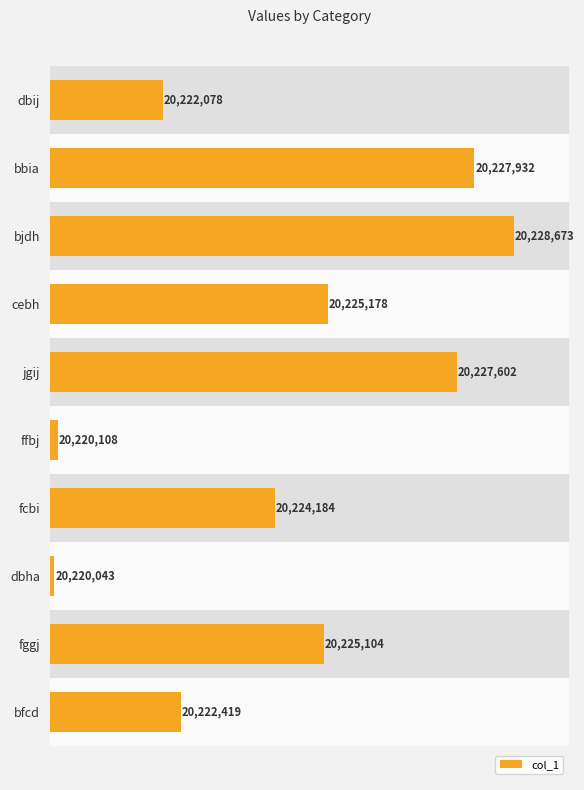

Reading left to right, extract all data points from this chart.

20222078	20227932	20228673	20225178	20227602	20220108	20224184	20220043	20225104	20222419